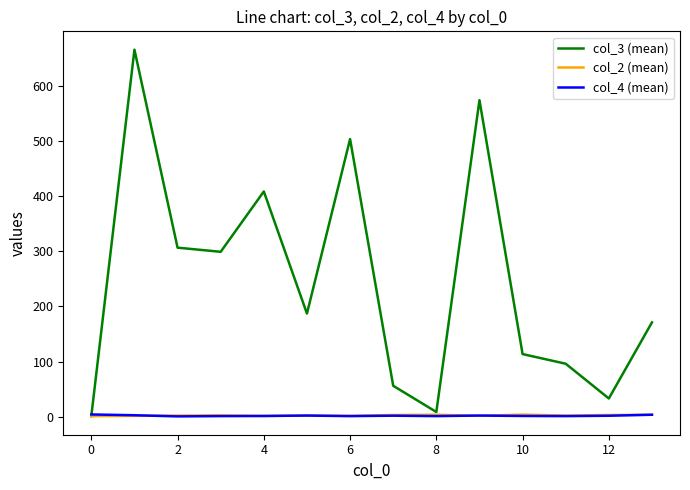

What is the greatest value displayed?

665.6